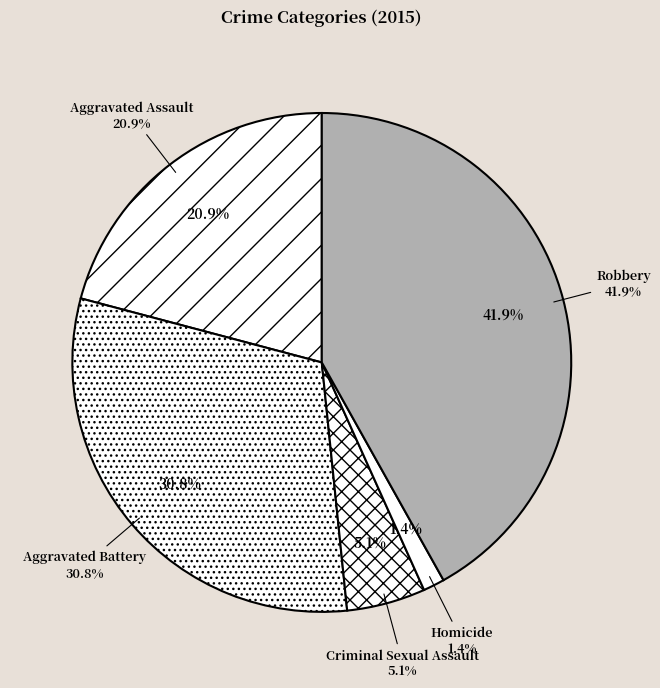

Which slice is the smallest?

Homicide